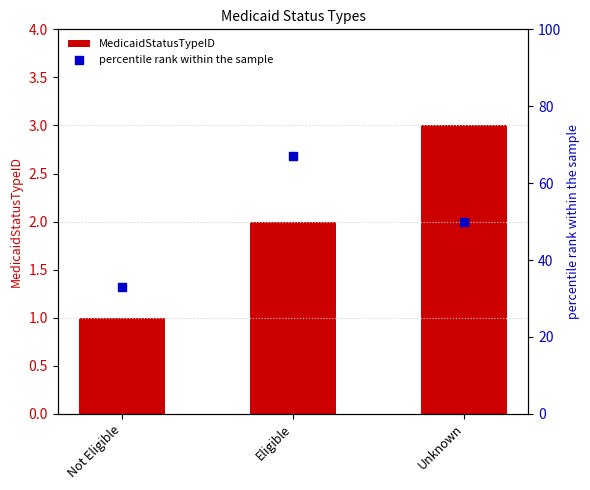

Which series has the largest total across all categories?

percentile rank within the sample